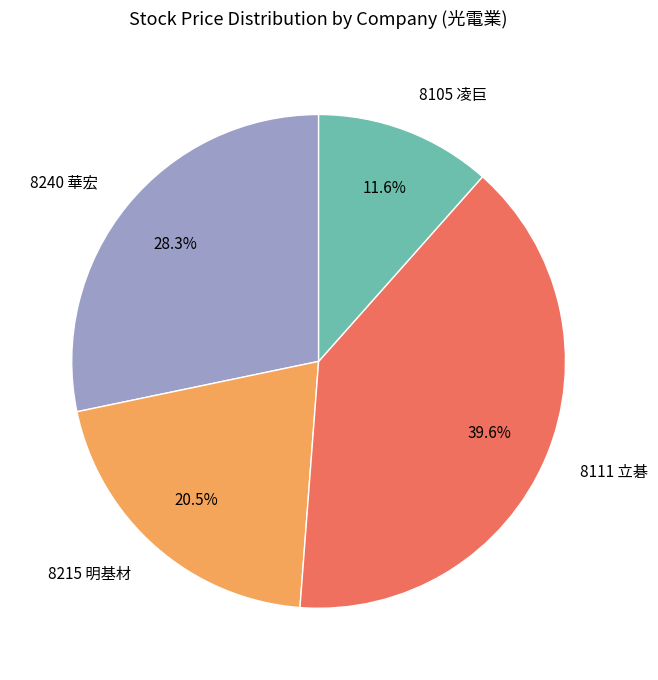

Rank the categories by value from highest to lowest.

8111 立碁, 8240 華宏, 8215 明基材, 8105 凌巨